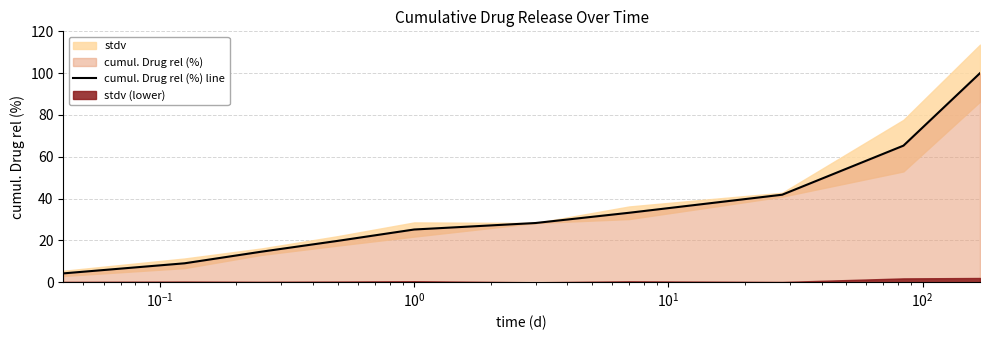

What is the value of the 9th point from the left?

41.9